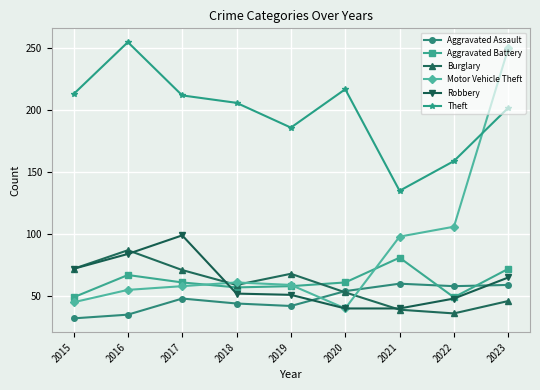

What is the difference between the maximum and minimum values in the Robbery series?

59